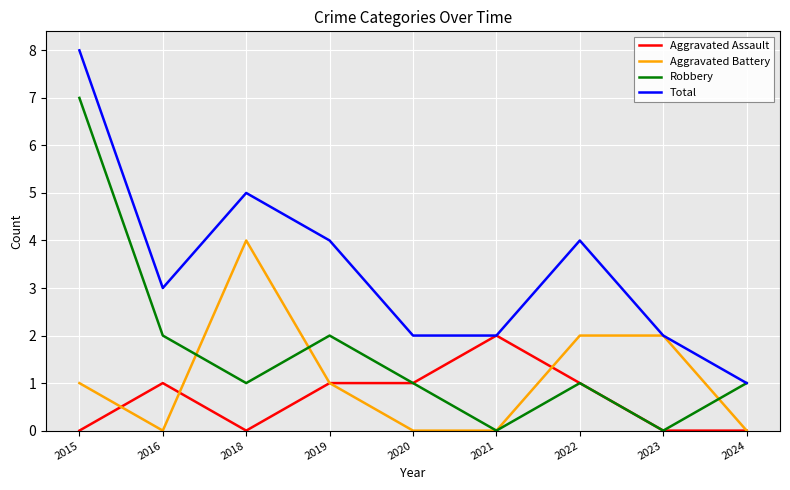

Read the Robbery value at 2015.

7